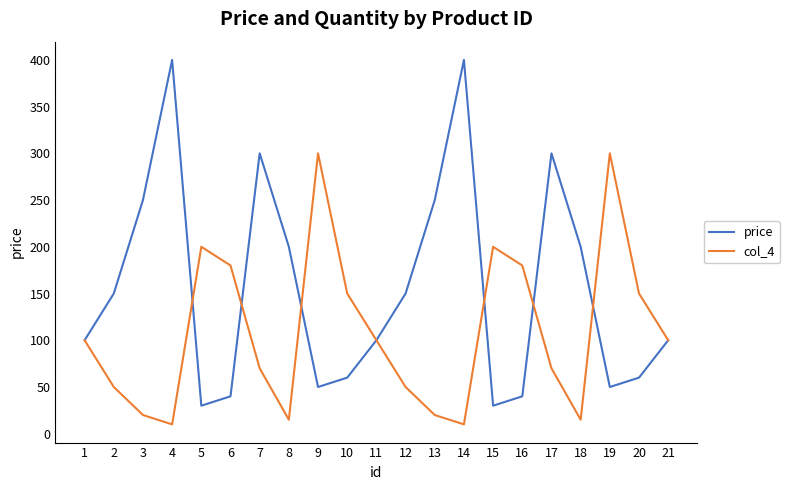

Is the value of price at 21 greater than the value of col_4 at 5?

No